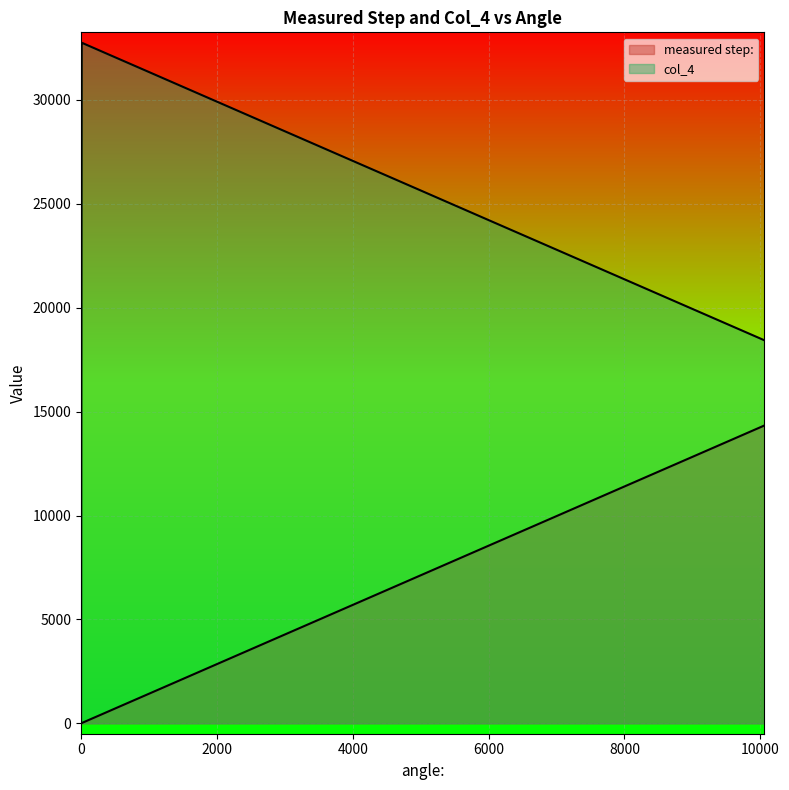

List the series in order of their peak value, lowest first.

measured step:, col_4